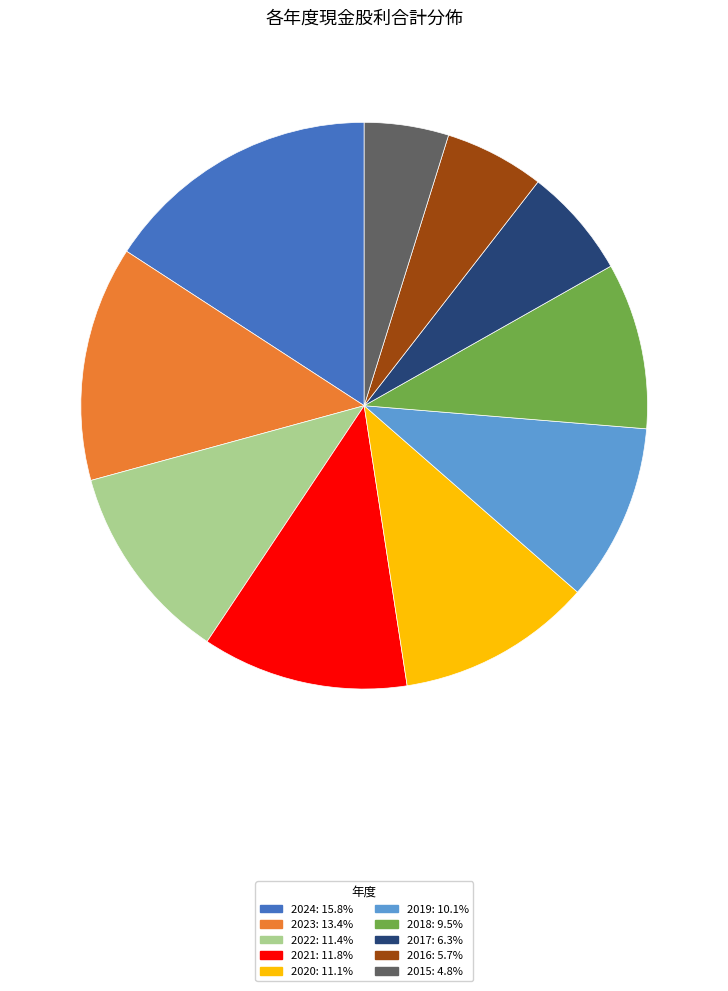

Is the sum of 2021: 11.8% and 2023: 13.4% greater than half?

No